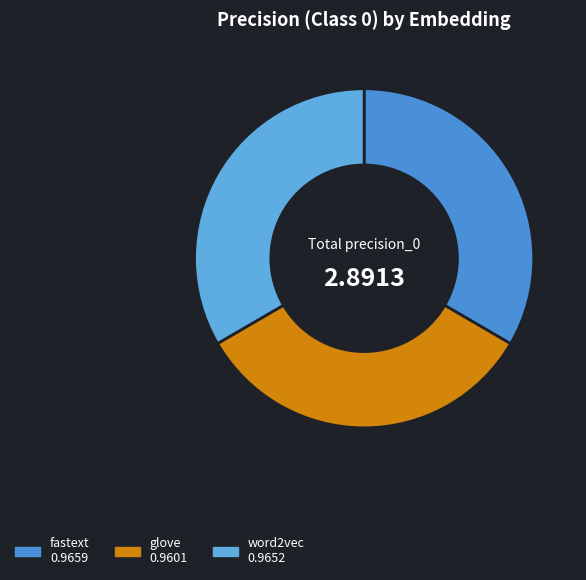

How many segments does this pie chart have?

3